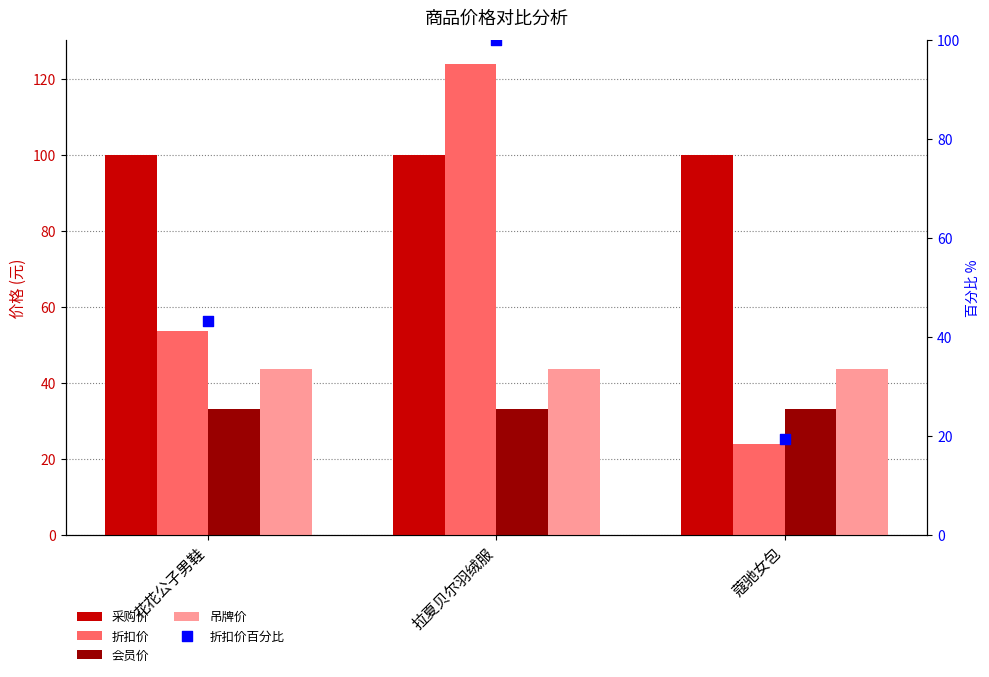

Which series contains the lowest Y value?

折扣价百分比